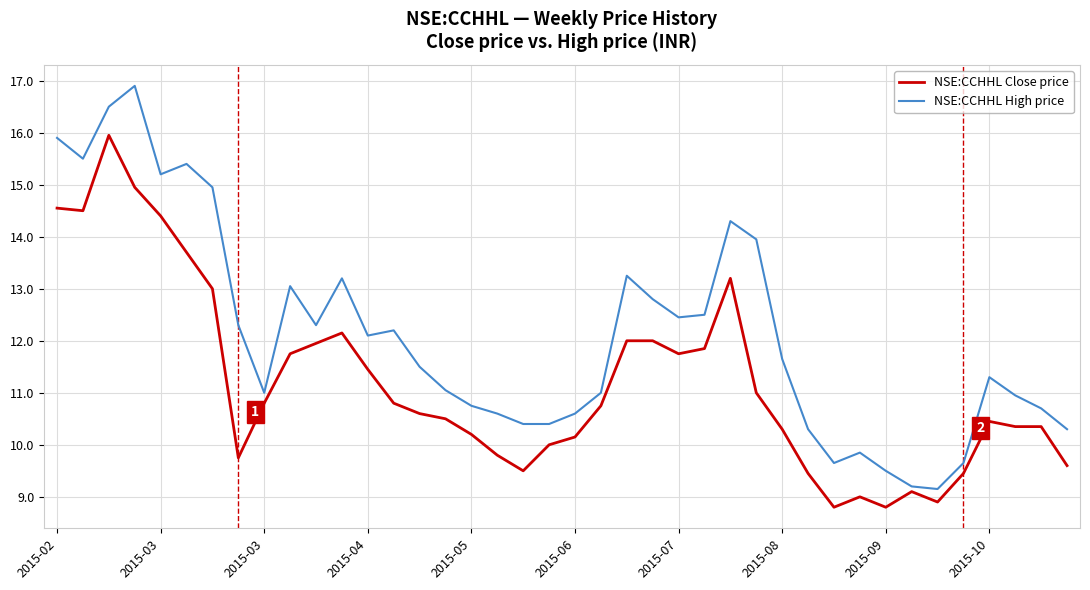

Which series has the largest range (max minus min)?

NSE:CCHHL High price